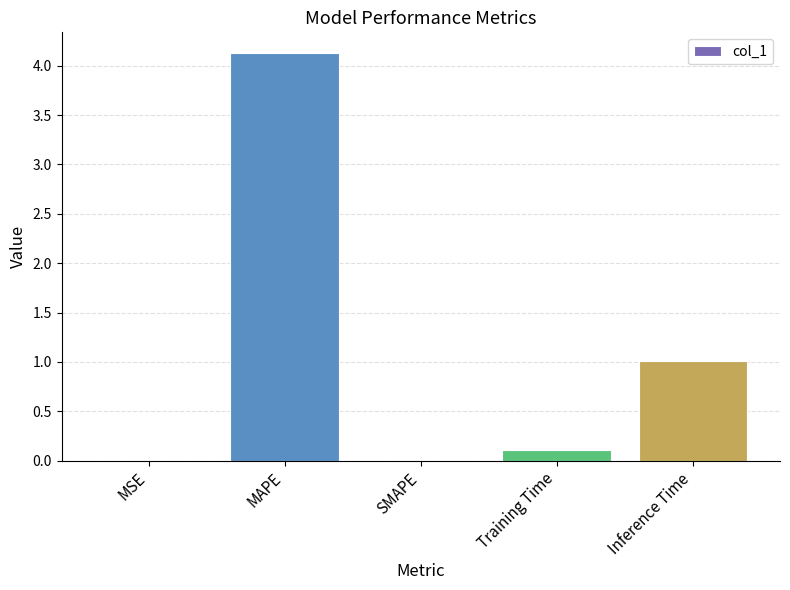

Which has a higher value, SMAPE or MAPE?

MAPE